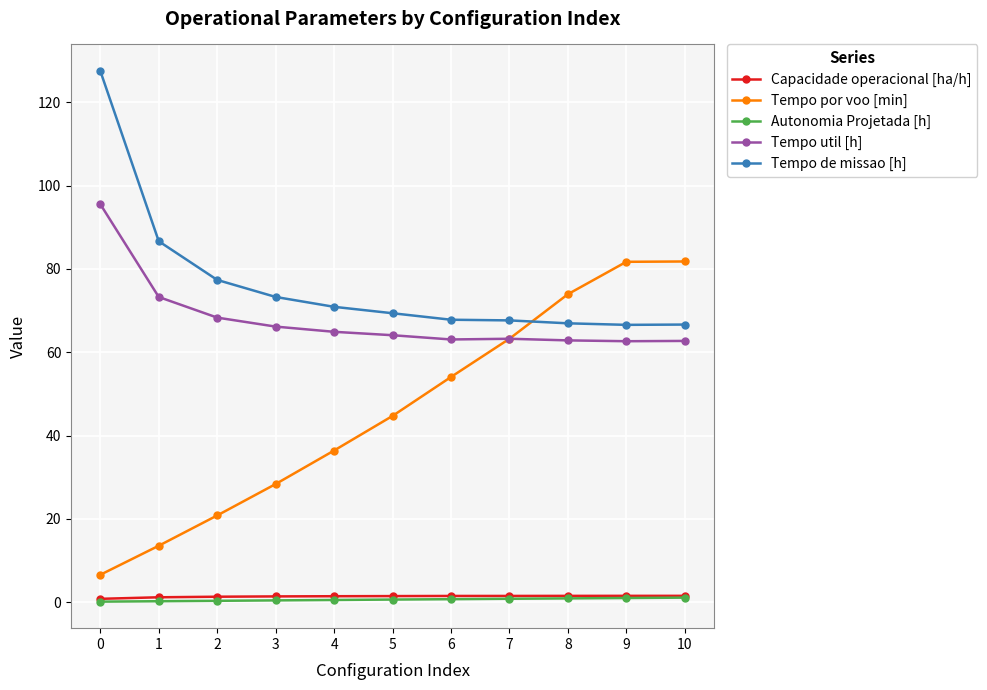

True or false: Tempo por voo [min] has more than 2 interior local peaks.

False